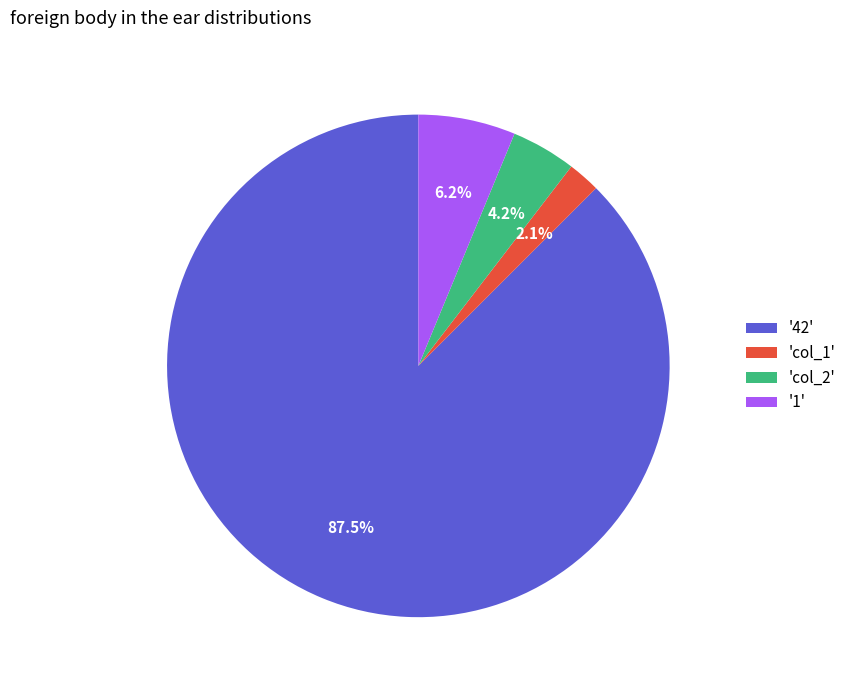

What is the largest slice in the pie chart?

'42'